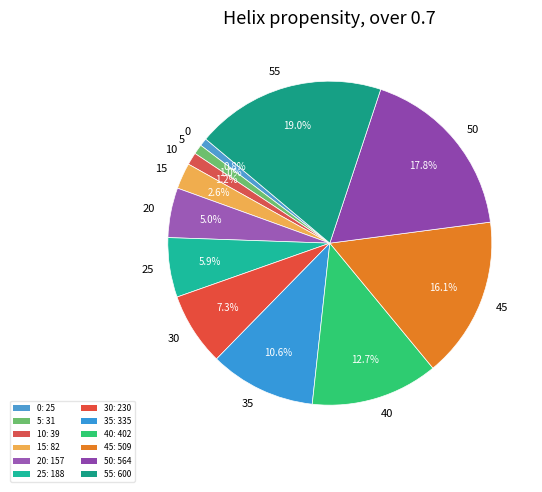

What is the ratio of the value at 45 to the value at 20?

3.2